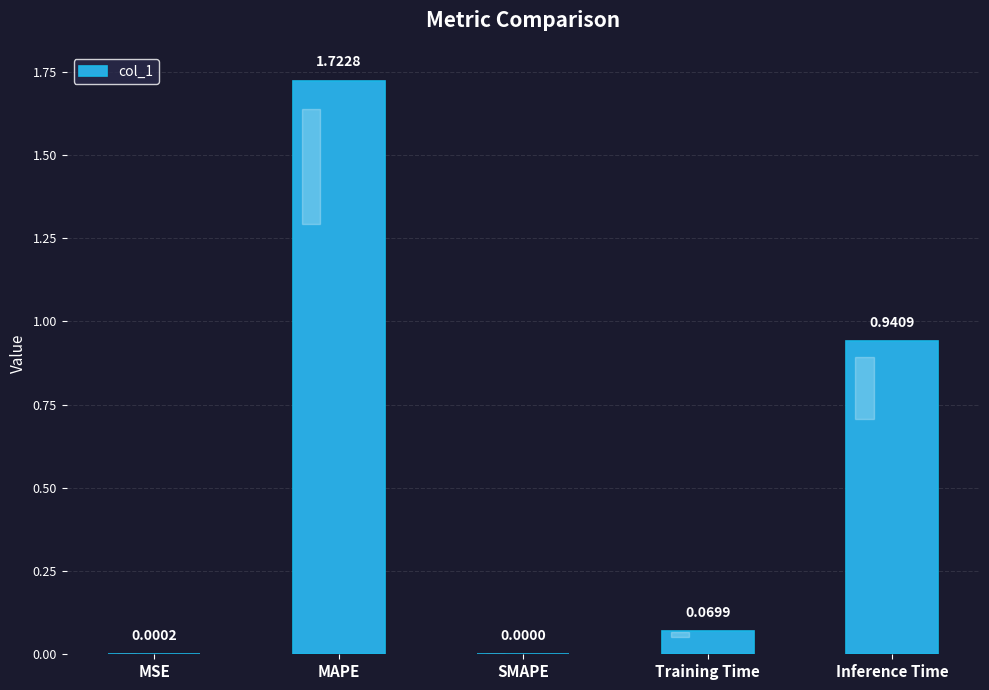

What is the sum of the values at Training Time and MAPE?

1.8